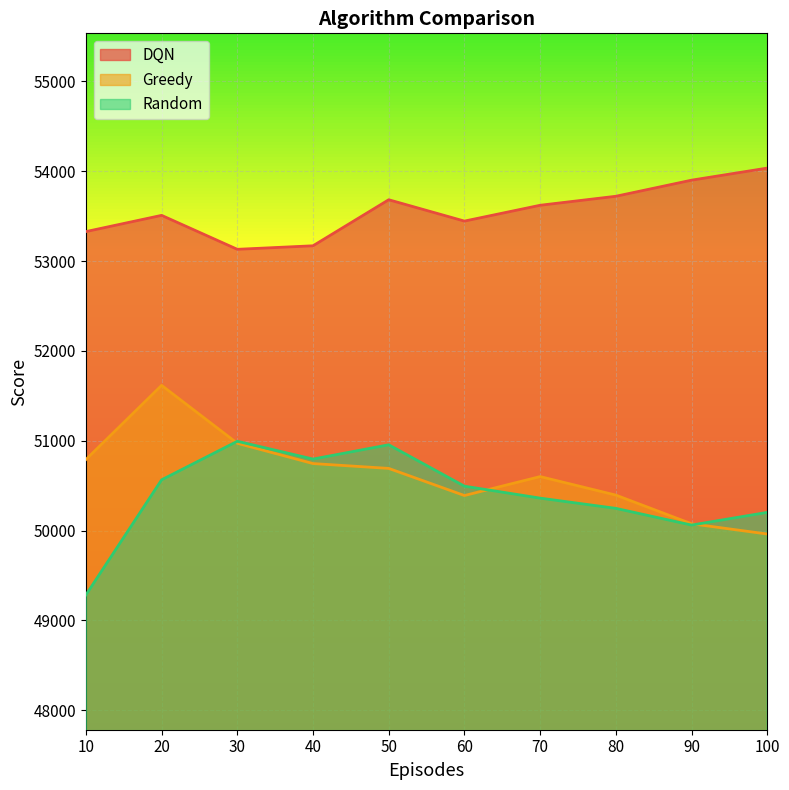

Where is the first local minimum for DQN?

30